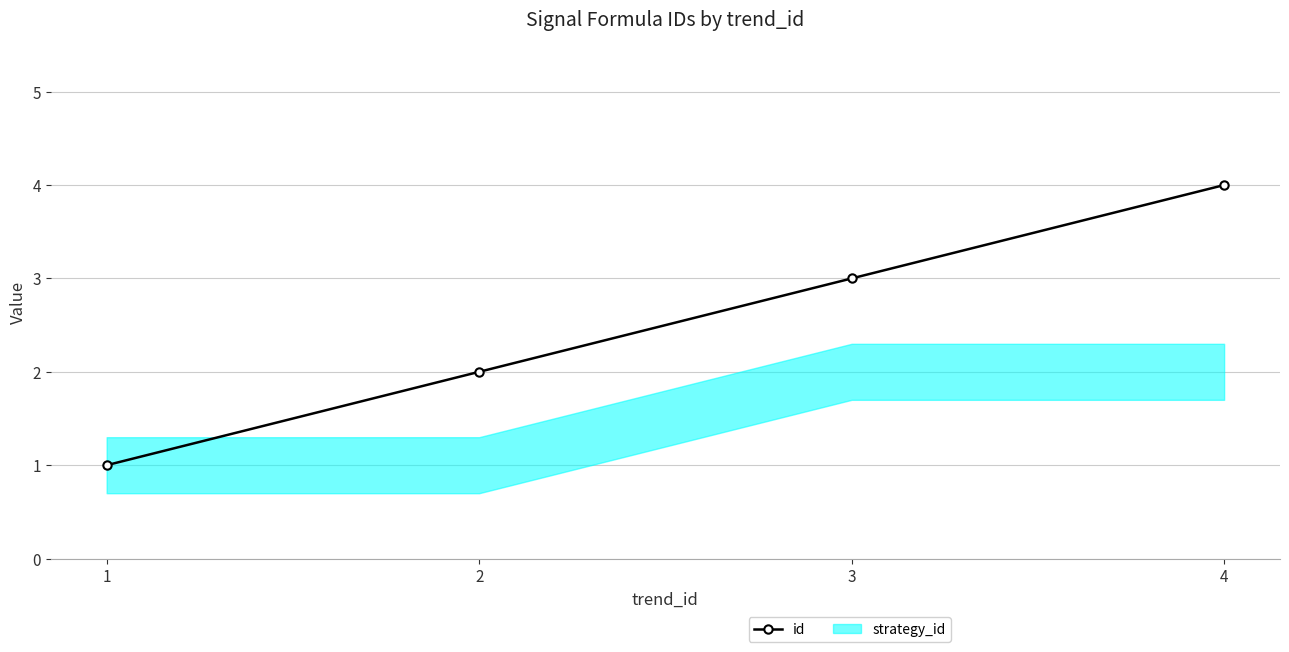

Reading left to right, what are all the values shown in this chart?

1=1	2=2	3=3	4=4